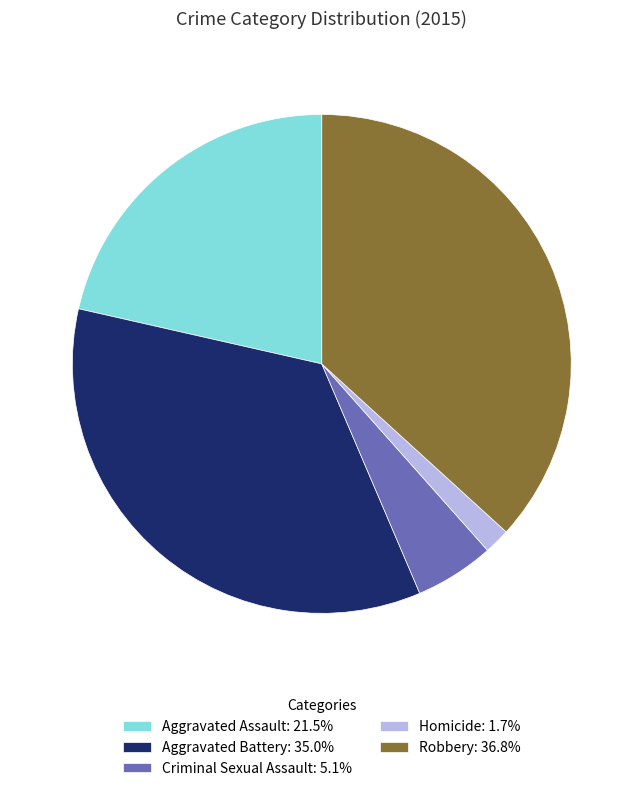

Approximately how many times larger is the value at Robbery: 36.8% compared to Aggravated Battery: 35.0%?

1.1